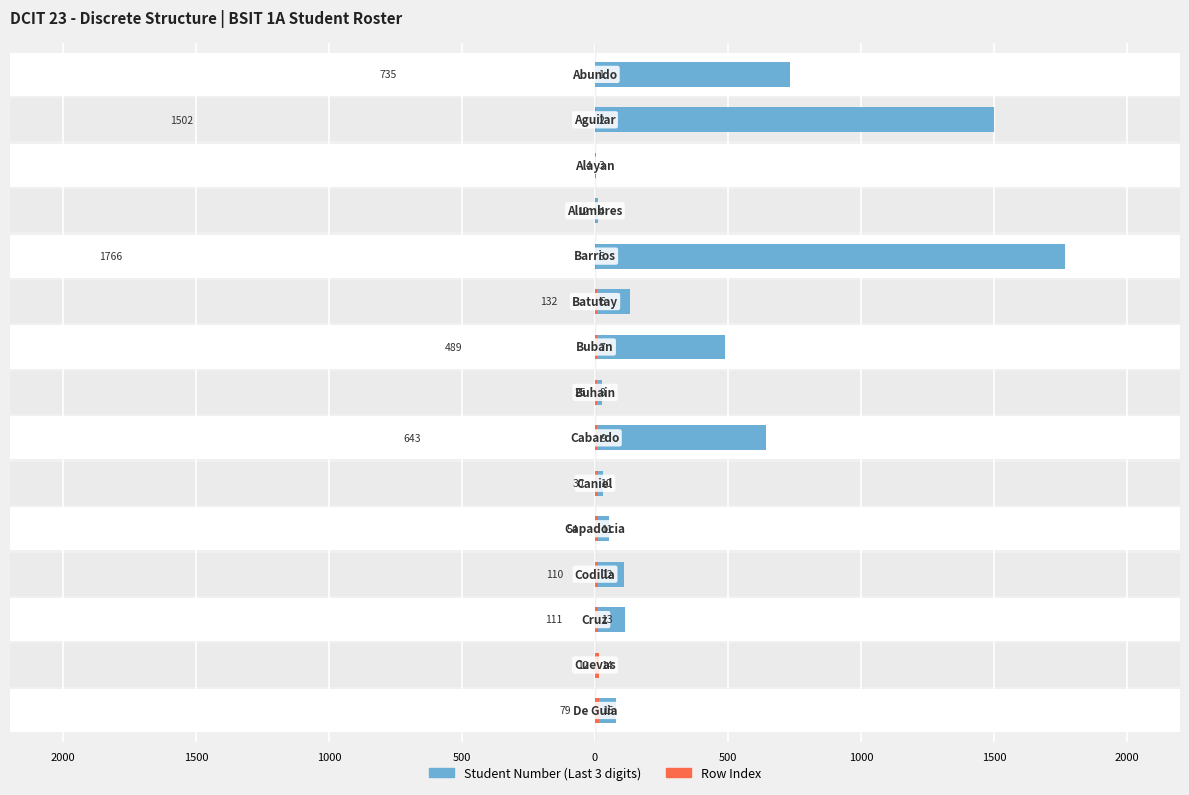

The Student Number (Last 3 digits) series shows 2825 at 0. True or false?

False